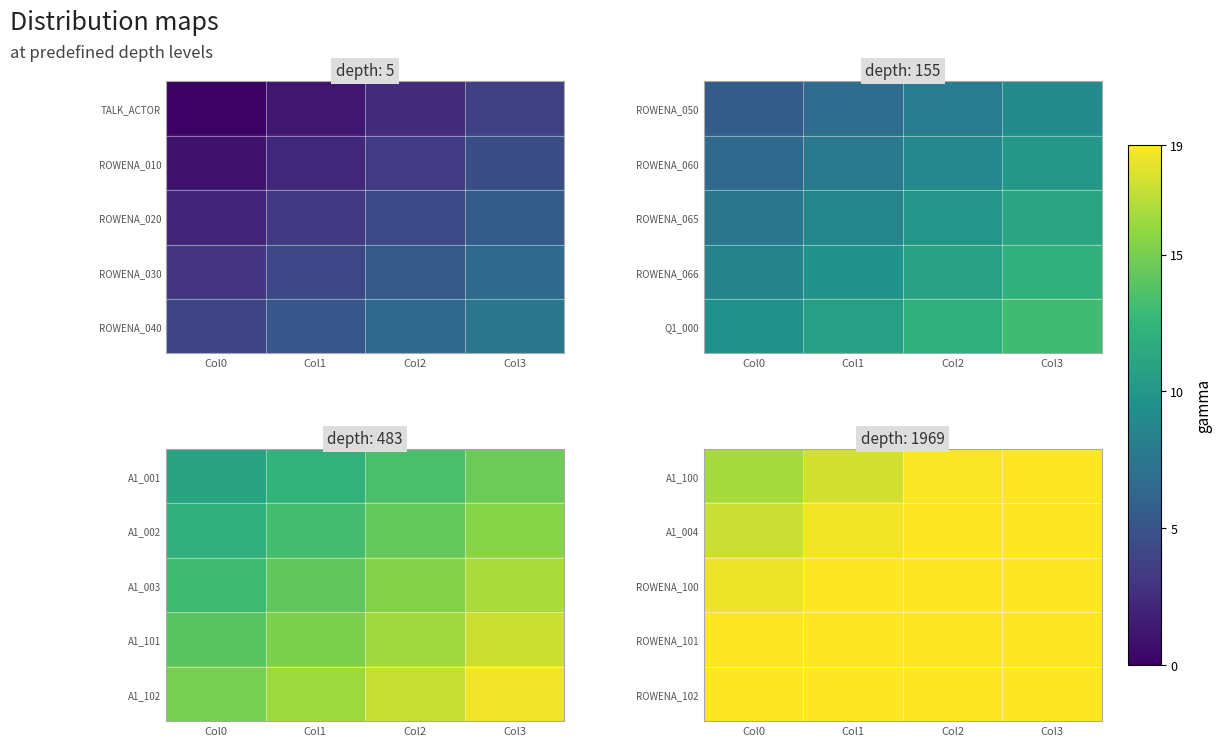

How many distinct data groups are displayed?

5